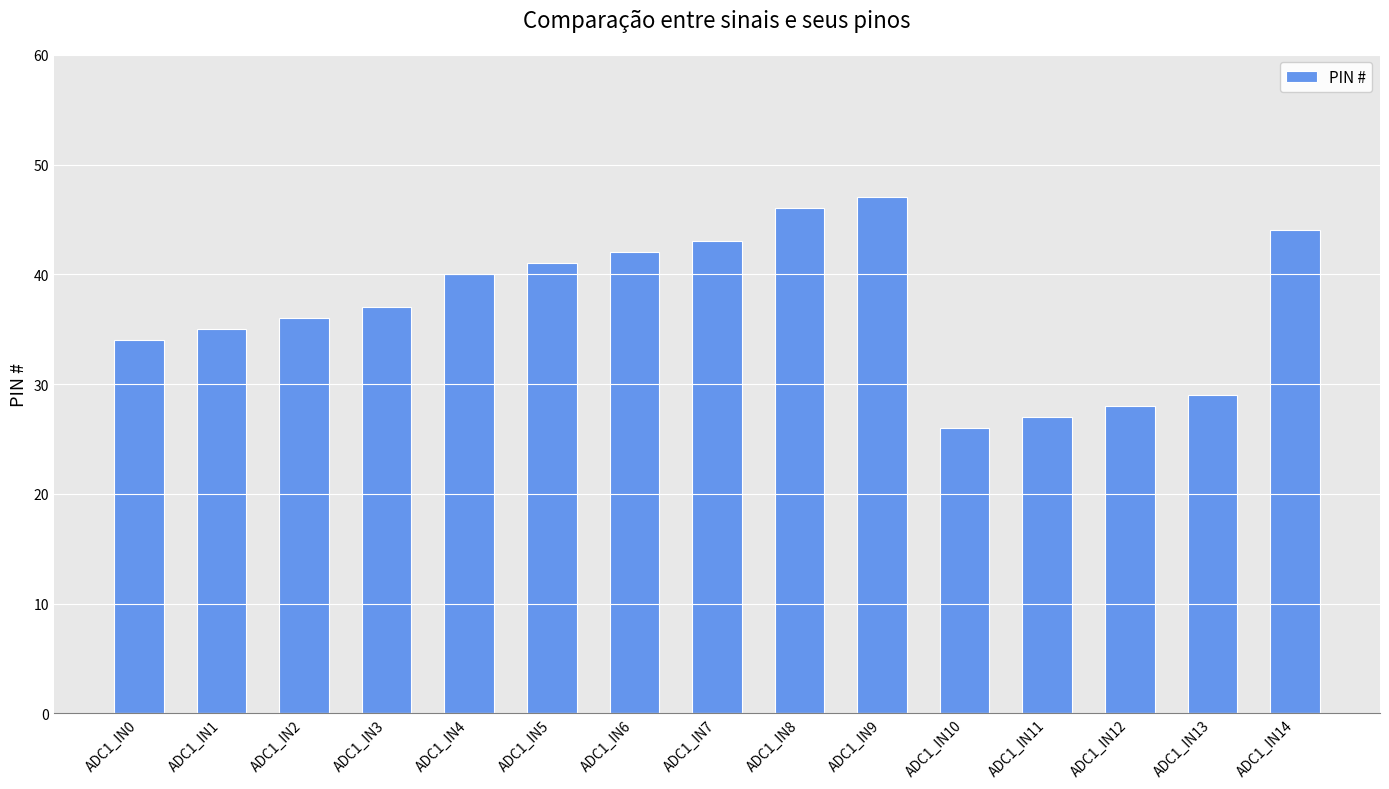

What is the approximate value at ADC1_IN13, to the nearest 5?

30